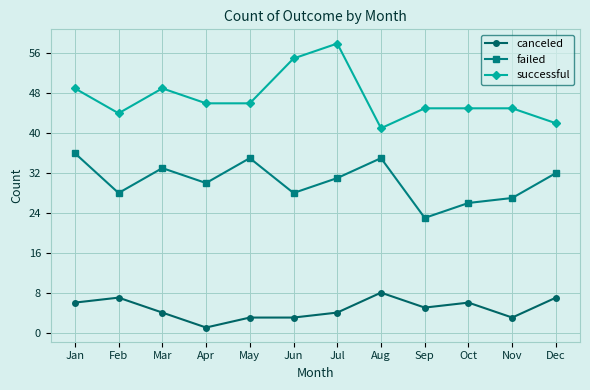

Which series changed the most between Apr and Aug?

canceled